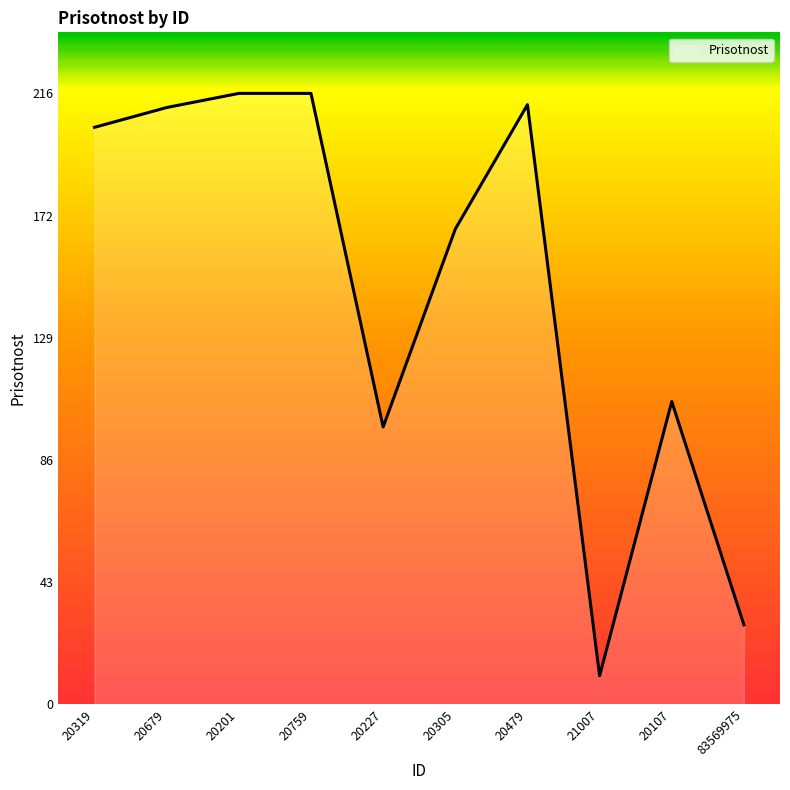

What is the difference between the values at 20305 and 20227?

70